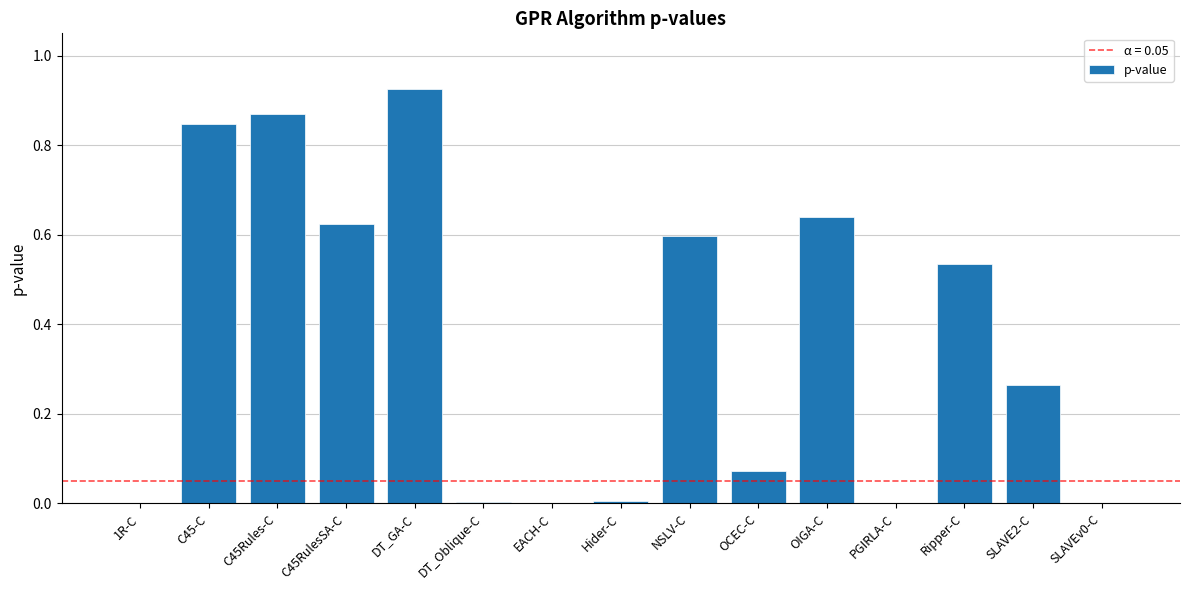

What is the sum of the values at OIGA-C and NSLV-C?

1.2